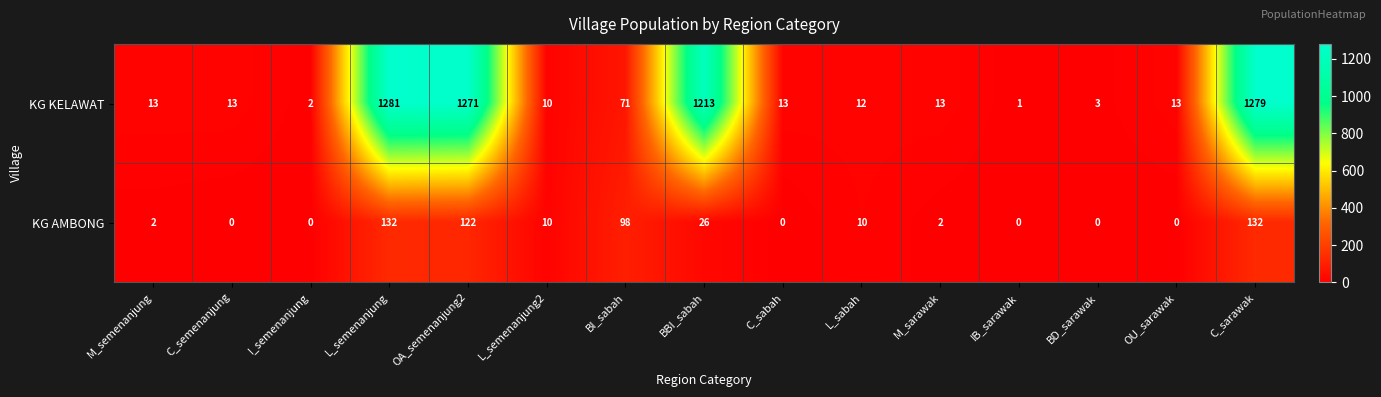

What is the spread (max minus min) of values at L_semenanjung?

1149